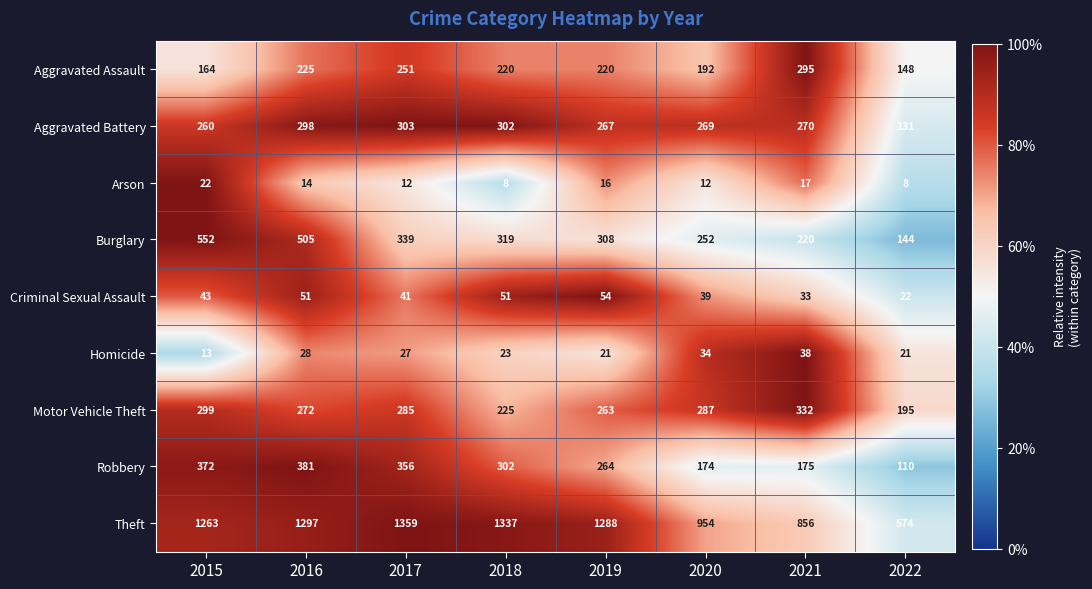

At 2019, list the series in order from largest to smallest.

Theft, Burglary, Aggravated Battery, Robbery, Motor Vehicle Theft, Aggravated Assault, Criminal Sexual Assault, Homicide, Arson